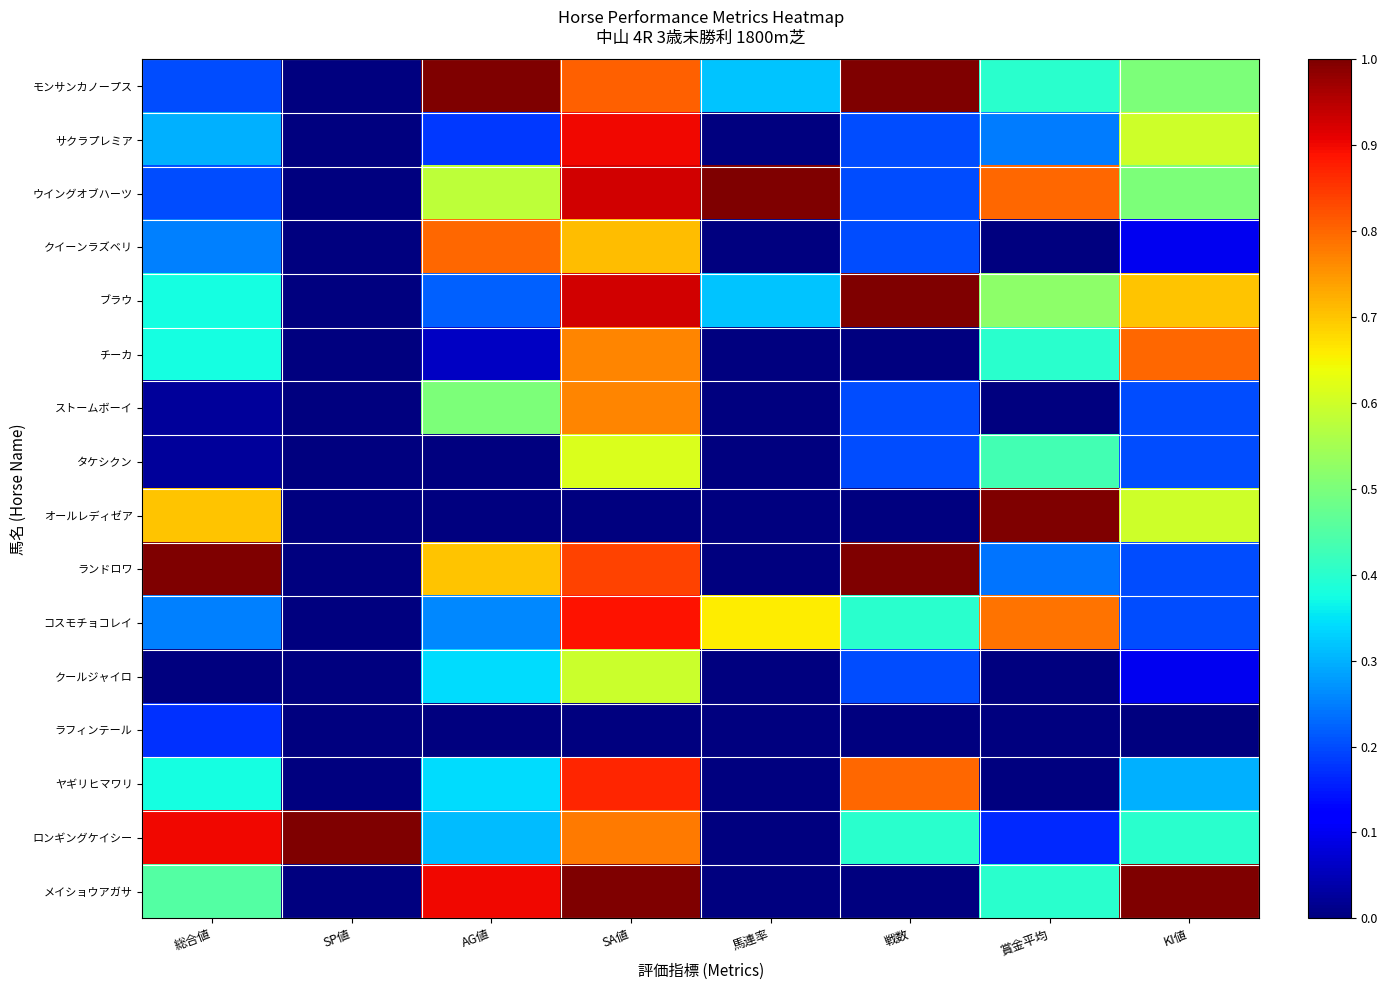

Reading left to right, what are all the values shown in this chart?

モンサンカノープス: 総合値=0.2	SP値=0.0	AG値=1.0	SA値=0.8	馬連率=0.3	戦数=1.0	賞金平均=0.4	KI値=0.5
サクラプレミア: 総合値=0.3	SP値=0.0	AG値=0.2	SA値=0.9	馬連率=0.0	戦数=0.2	賞金平均=0.2	KI値=0.6
ウイングオブハーツ: 総合値=0.2	SP値=0.0	AG値=0.6	SA値=0.9	馬連率=1.0	戦数=0.2	賞金平均=0.8	KI値=0.5
クイーンラズベリ: 総合値=0.2	SP値=0.0	AG値=0.8	SA値=0.7	馬連率=0.0	戦数=0.2	賞金平均=0.0	KI値=0.1
ブラウ: 総合値=0.4	SP値=0.0	AG値=0.2	SA値=0.9	馬連率=0.3	戦数=1.0	賞金平均=0.5	KI値=0.7
チーカ: 総合値=0.4	SP値=0.0	AG値=0.1	SA値=0.8	馬連率=0.0	戦数=0.0	賞金平均=0.4	KI値=0.8
ストームボーイ: 総合値=0.0	SP値=0.0	AG値=0.5	SA値=0.8	馬連率=0.0	戦数=0.2	賞金平均=0.0	KI値=0.2
タケシクン: 総合値=0.0	SP値=0.0	AG値=0.0	SA値=0.6	馬連率=0.0	戦数=0.2	賞金平均=0.4	KI値=0.2
オールレディゼア: 総合値=0.7	SP値=0.0	AG値=0.0	SA値=0.0	馬連率=0.0	戦数=0.0	賞金平均=1.0	KI値=0.6
ランドロワ: 総合値=1.0	SP値=0.0	AG値=0.7	SA値=0.8	馬連率=0.0	戦数=1.0	賞金平均=0.2	KI値=0.2
コスモチョコレイ: 総合値=0.2	SP値=0.0	AG値=0.3	SA値=0.9	馬連率=0.7	戦数=0.4	賞金平均=0.8	KI値=0.2
クールジャイロ: 総合値=0.0	SP値=0.0	AG値=0.3	SA値=0.6	馬連率=0.0	戦数=0.2	賞金平均=0.0	KI値=0.1
ラフィンテール: 総合値=0.2	SP値=0.0	AG値=0.0	SA値=0.0	馬連率=0.0	戦数=0.0	賞金平均=0.0	KI値=0.0
ヤギリヒマワリ: 総合値=0.4	SP値=0.0	AG値=0.3	SA値=0.9	馬連率=0.0	戦数=0.8	賞金平均=0.0	KI値=0.3
ロンギングケイシー: 総合値=0.9	SP値=1.0	AG値=0.3	SA値=0.8	馬連率=0.0	戦数=0.4	賞金平均=0.2	KI値=0.4
メイショウアガサ: 総合値=0.5	SP値=0.0	AG値=0.9	SA値=1.0	馬連率=0.0	戦数=0.0	賞金平均=0.4	KI値=1.0